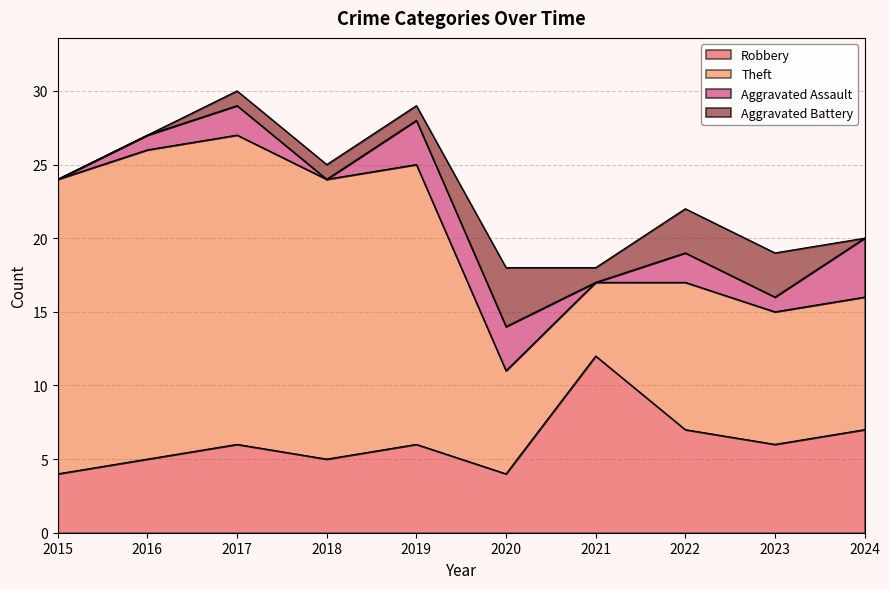

True or false: Theft and Aggravated Battery cross at least once.

False